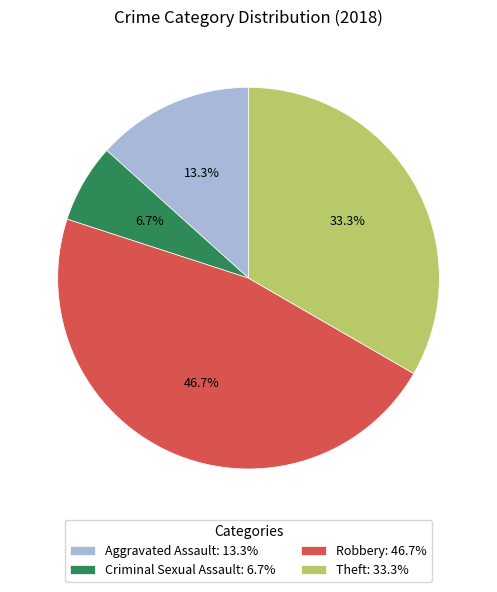

Rank the categories by value from highest to lowest.

Robbery, Theft, Aggravated Assault, Criminal Sexual Assault